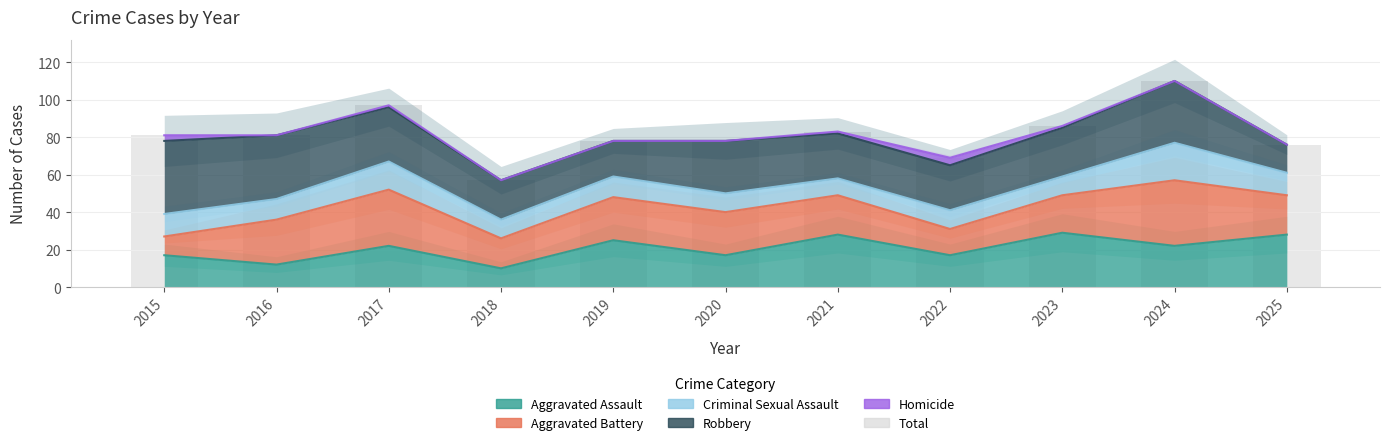

The chart shows a value of 114 at 2025. True or false?

False